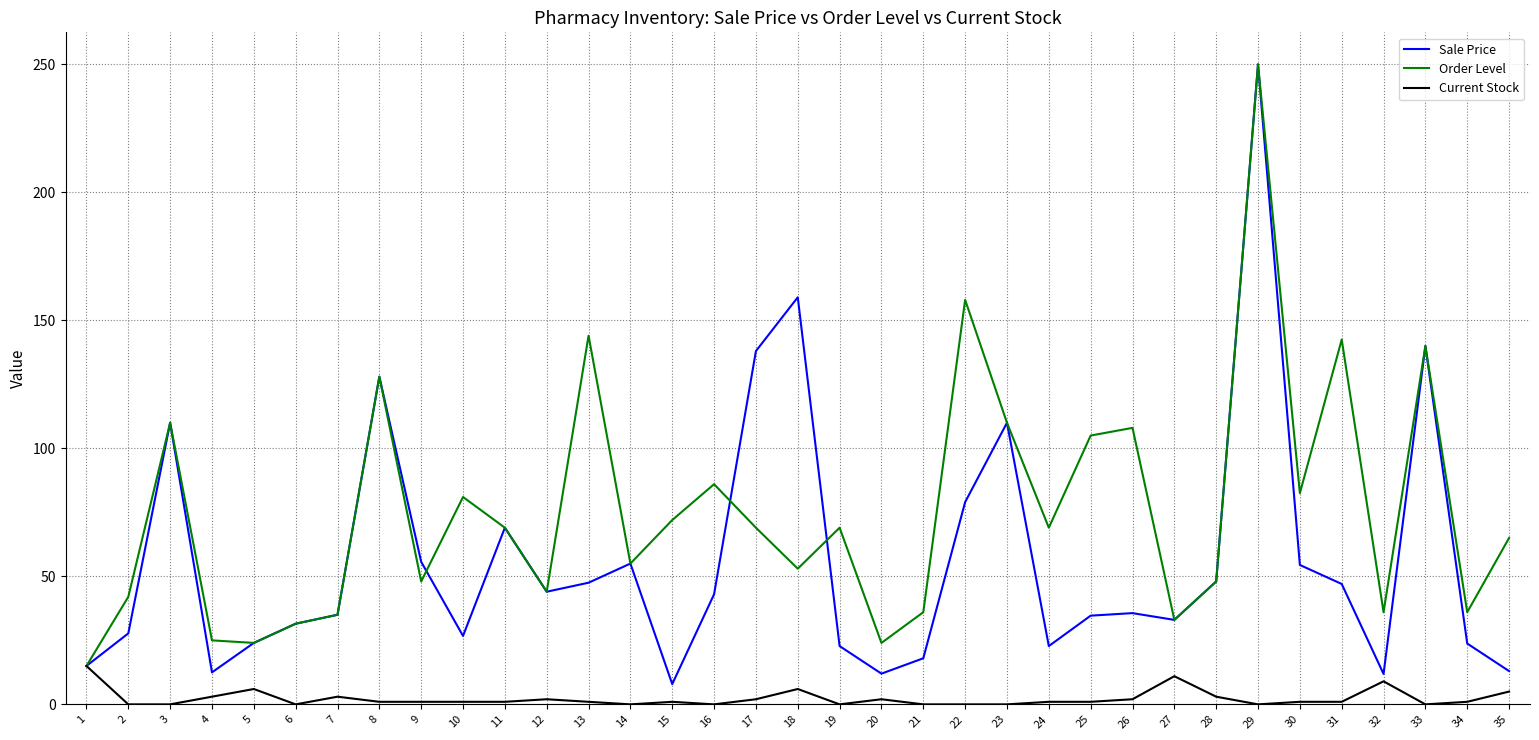

Which category has the highest value in the Sale Price series?

29